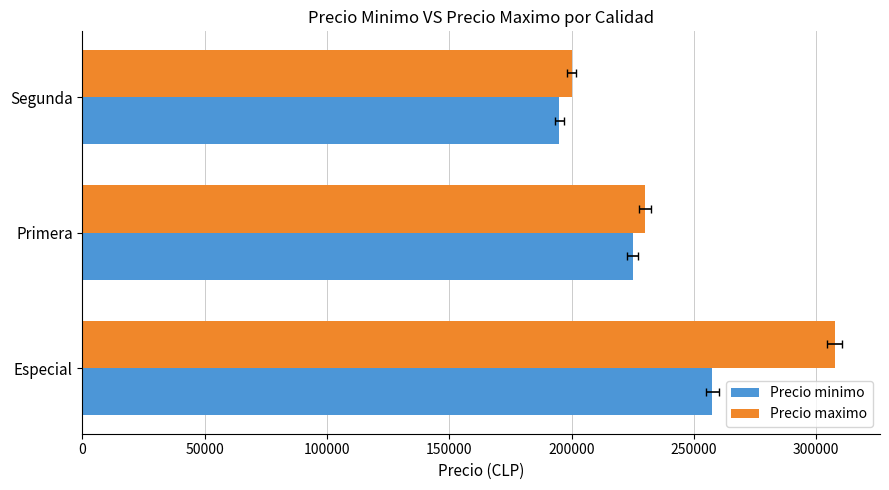

What is the sum of the Precio maximo values at 100000 and 0?

507500